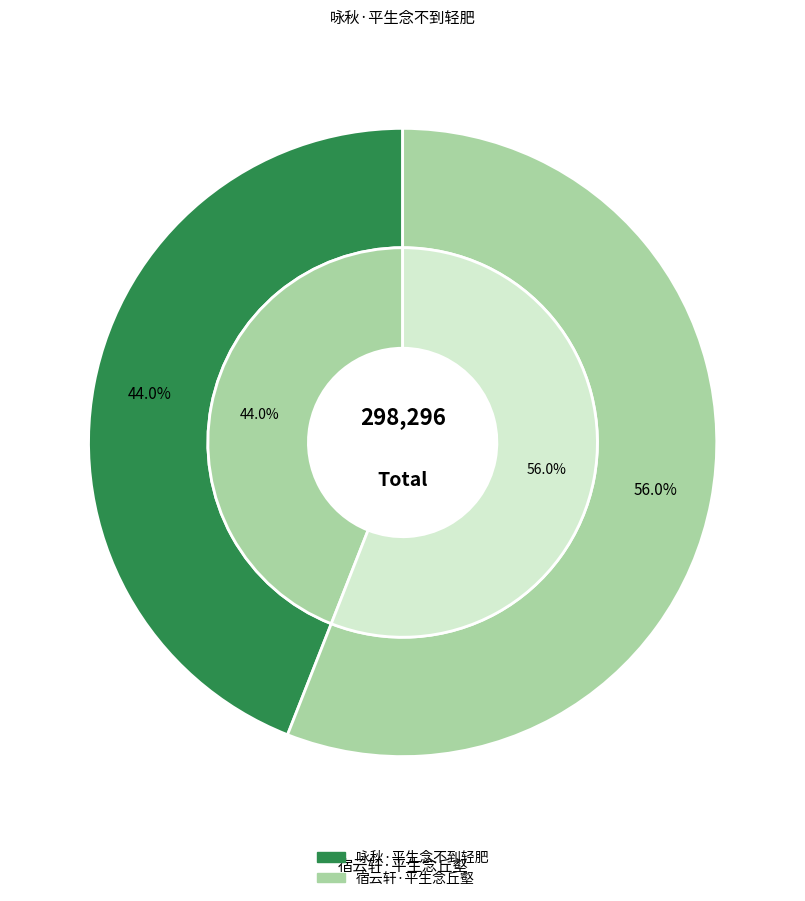

Which slice is the largest?

宿云轩·平生念丘壑